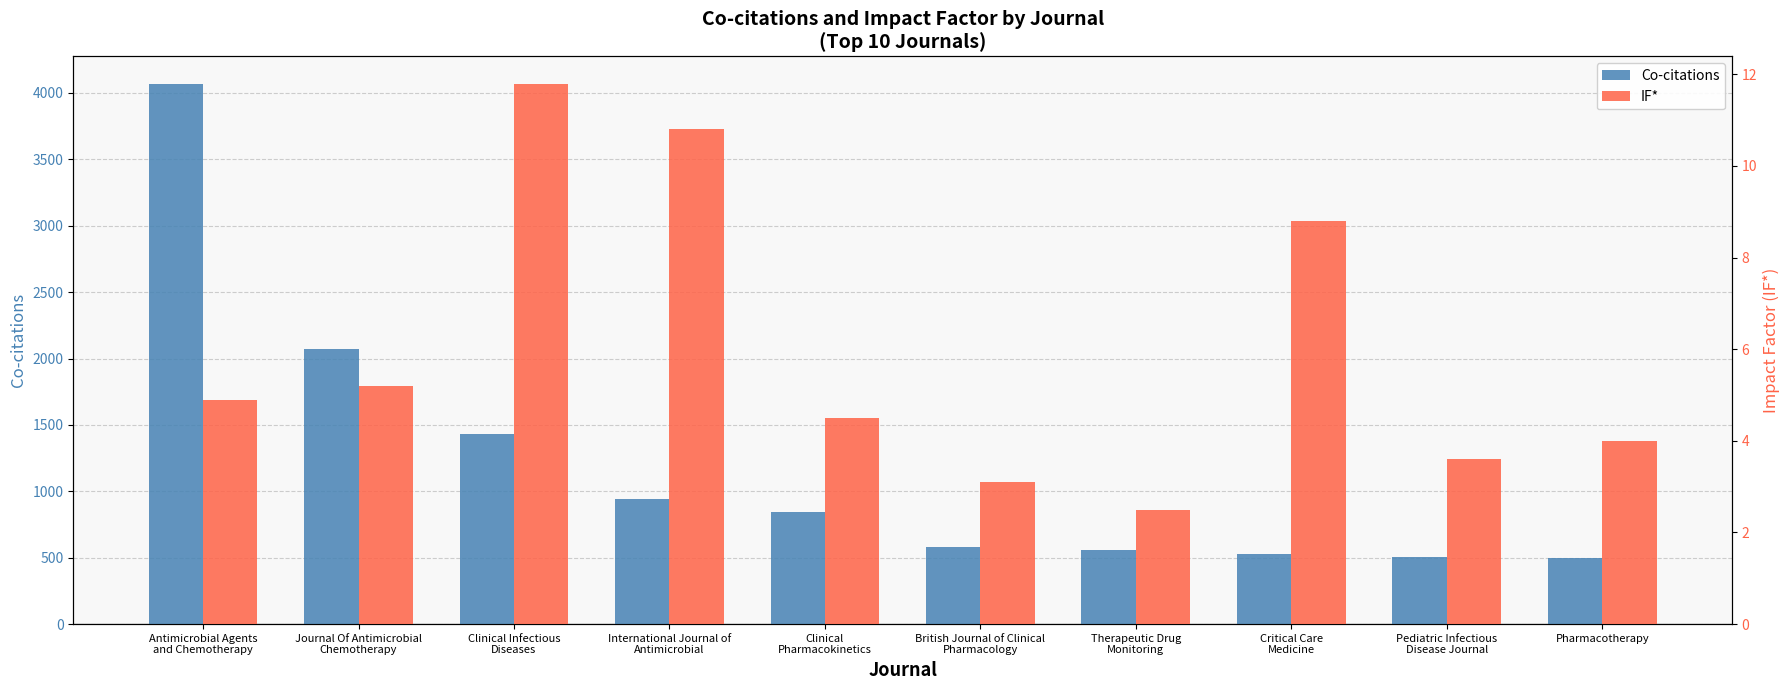

Reading right to left, what are all the values shown in this chart?

Co-citations: 497.0	502.0	526.0	555.0	581.0	845.0	946.0	1432.0	2071.0	4071.0
IF*: 4.0	3.6	8.8	2.5	3.1	4.5	10.8	11.8	5.2	4.9